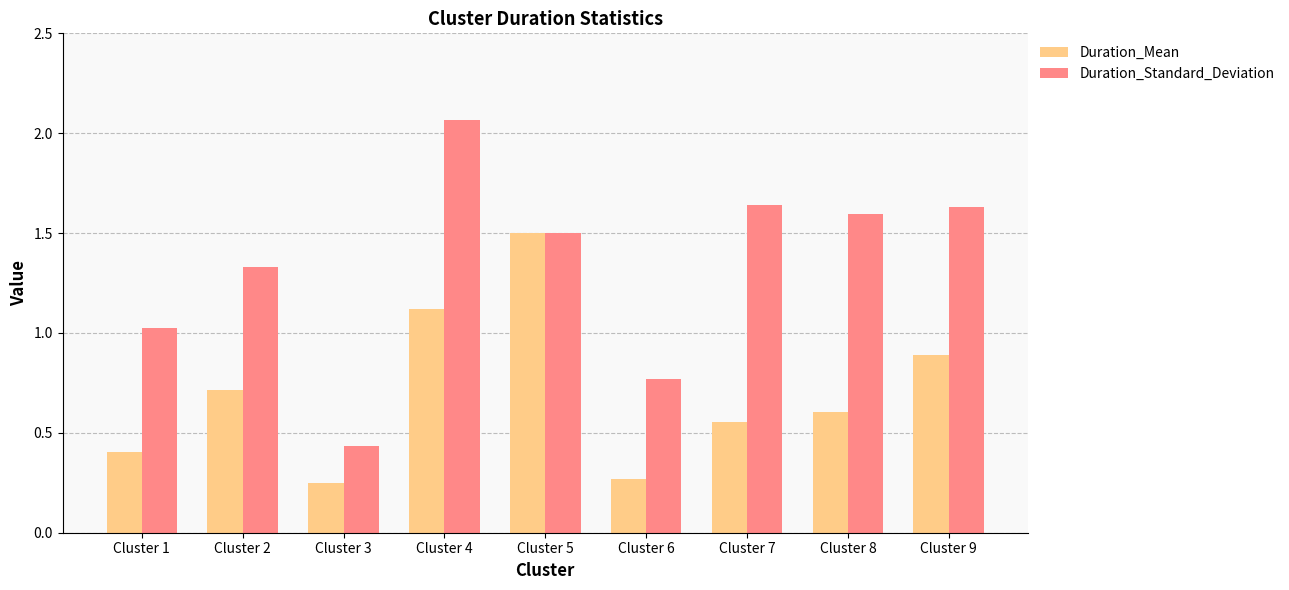

What is the highest value of the Duration_Mean series?

1.5